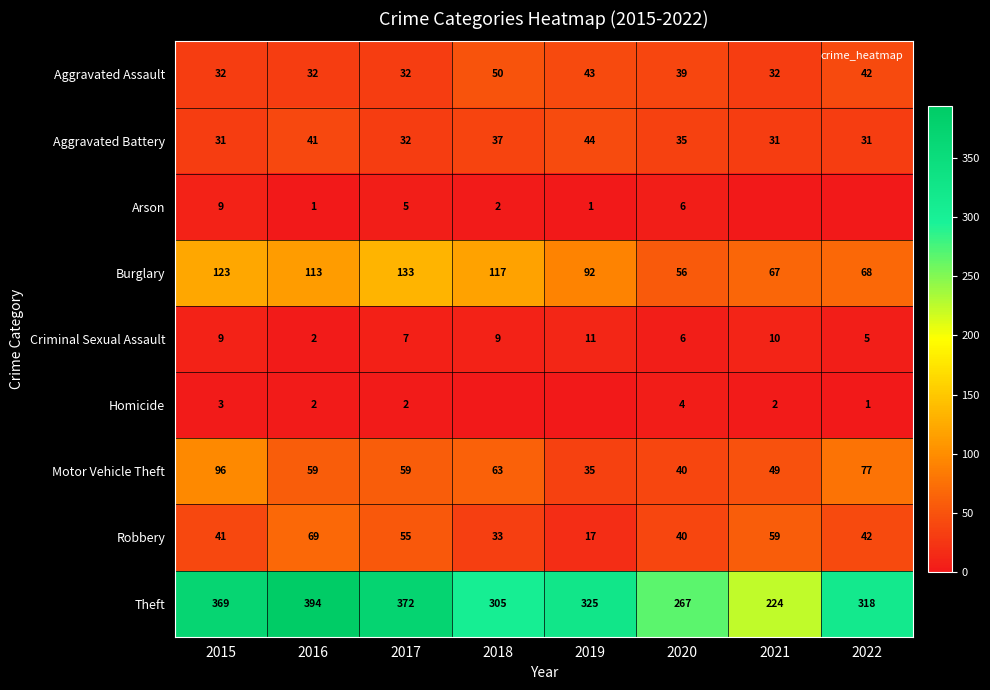

Which series has the largest range (max minus min)?

Theft